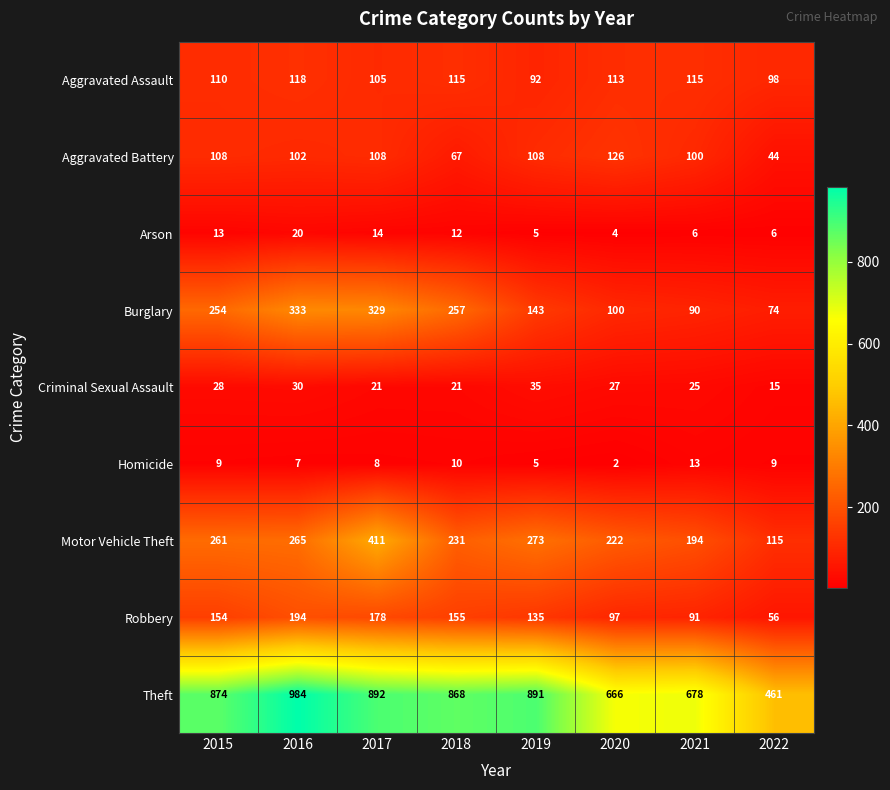

Rank the series at 2018 from lowest to highest value.

Homicide, Arson, Criminal Sexual Assault, Aggravated Battery, Aggravated Assault, Robbery, Motor Vehicle Theft, Burglary, Theft